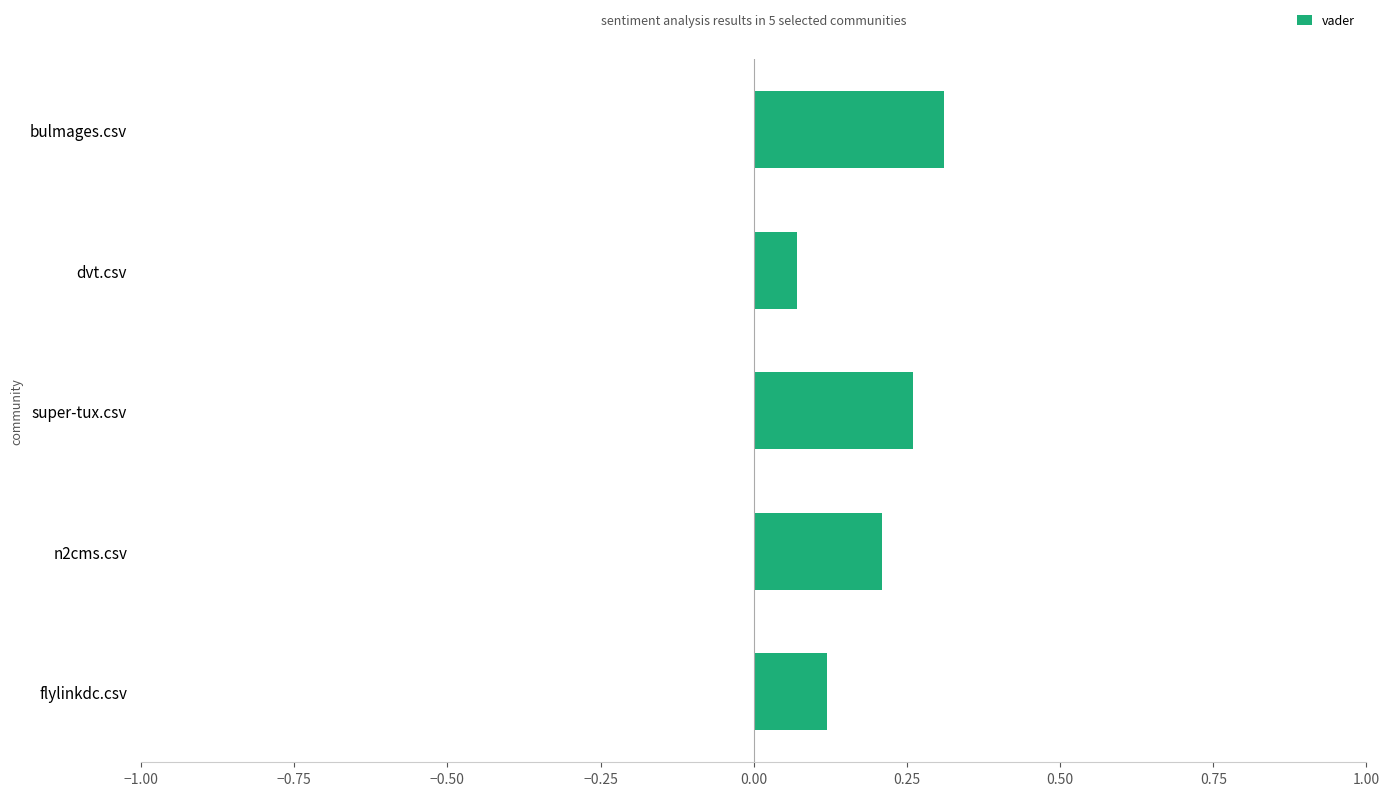

At which label is the value closest to 0?

dvt.csv